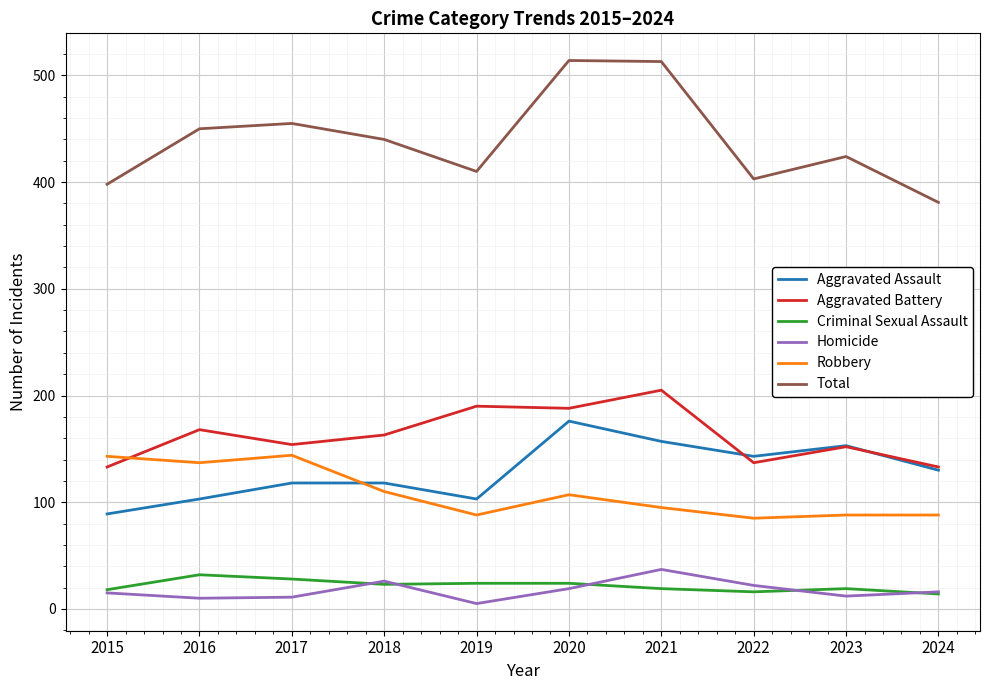

True or false: Aggravated Assault and Criminal Sexual Assault cross at least once.

False